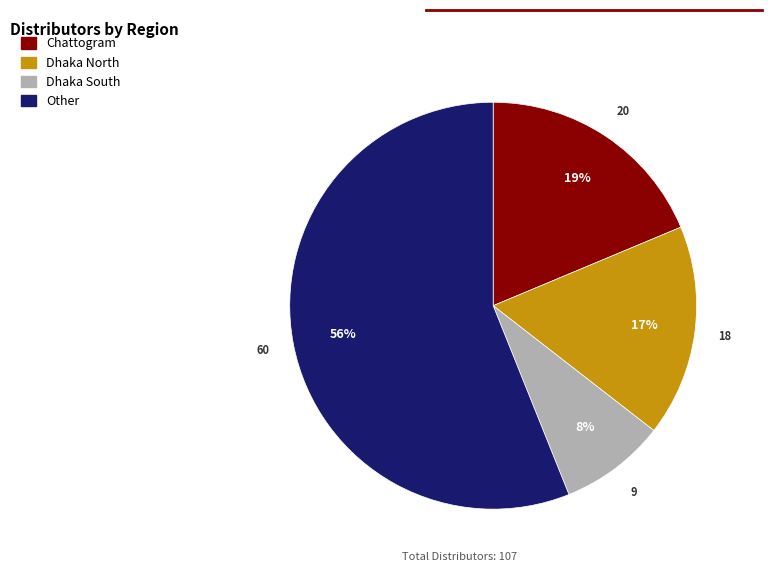

How many segments does this pie chart have?

4